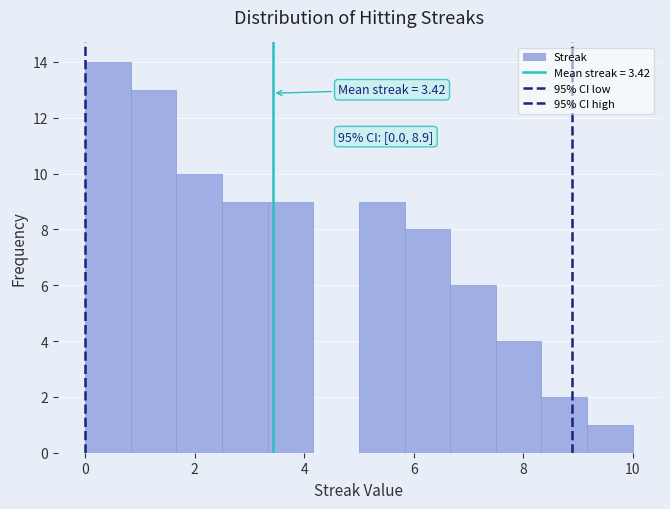

Which range on the x-axis has the tallest bar?

0.0 to 0.8